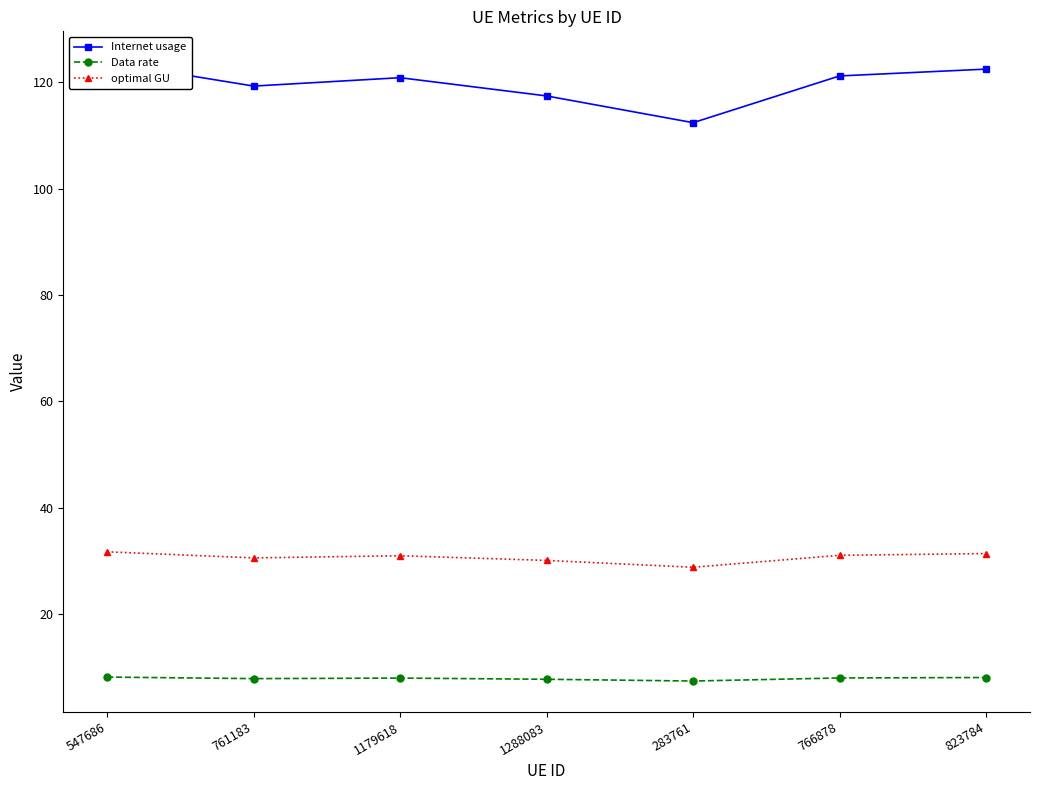

At which category is the sum across all series the highest?

547686